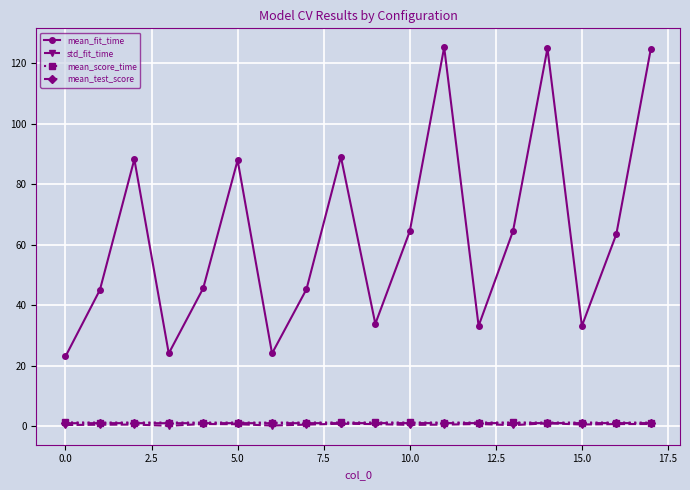

True or false: mean_fit_time and mean_score_time intersect in this chart.

False